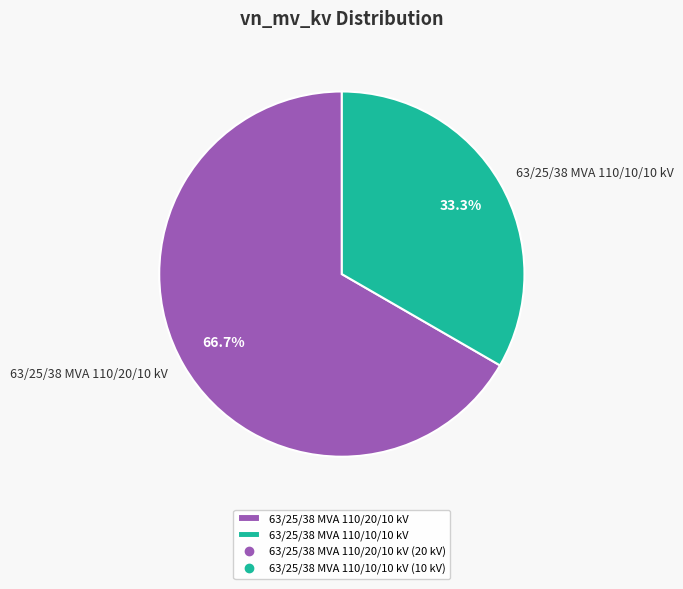

What percentage is the 63/25/38 MVA 110/20/10 kV slice, to the nearest percent?

67%